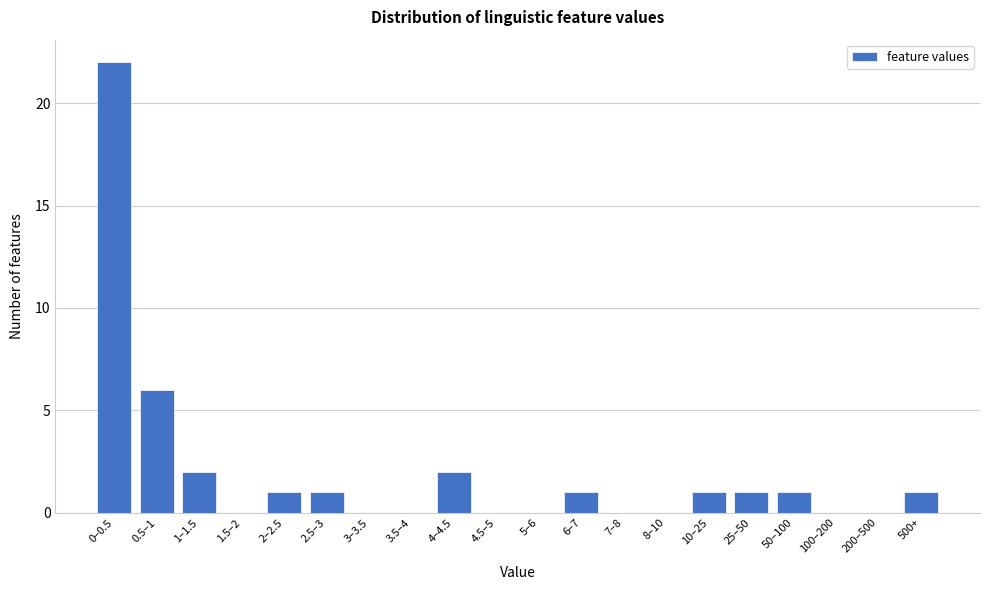

Reading right to left, extract all data points from this chart.

500+=1	200–500=0	100–200=0	50–100=1	25–50=1	10–25=1	8–10=0	7–8=0	6–7=1	5–6=0	4.5–5=0	4–4.5=2	3.5–4=0	3–3.5=0	2.5–3=1	2–2.5=1	1.5–2=0	1–1.5=2	0.5–1=6	0–0.5=22